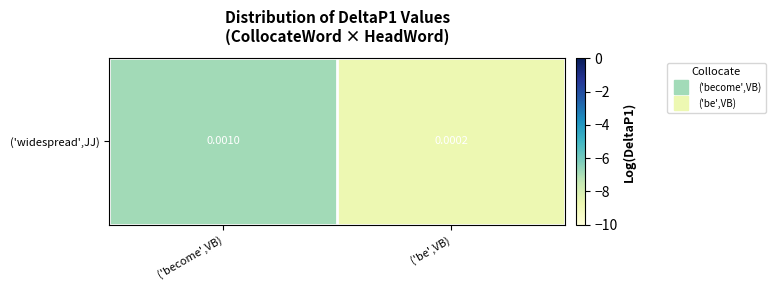

At which label is the value closest to -7?

('become',VB)